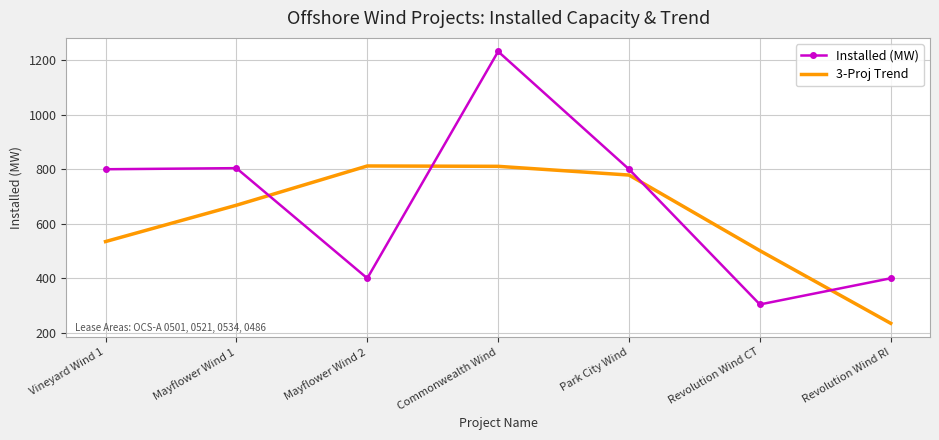

Between Mayflower Wind 1 and Revolution Wind CT, which series saw the biggest shift?

Installed (MW)